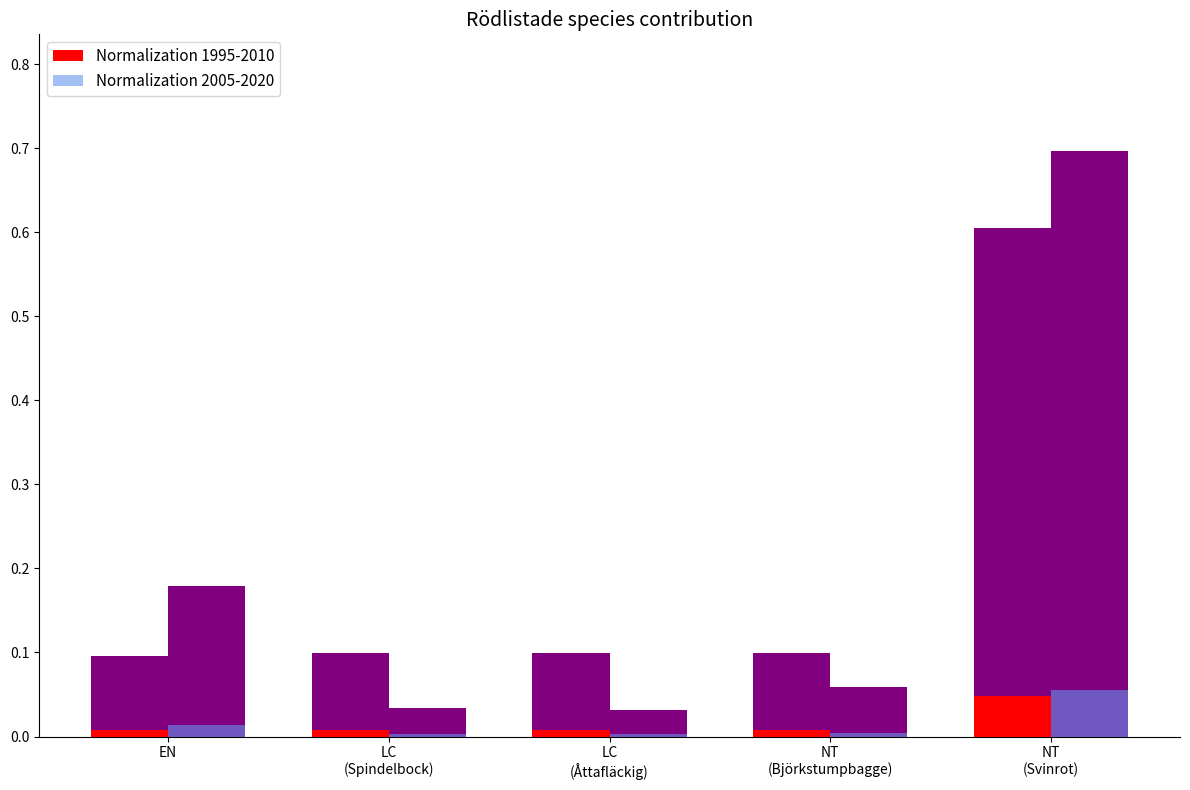

Which series has the widest spread of values?

Normalization 2005-2020